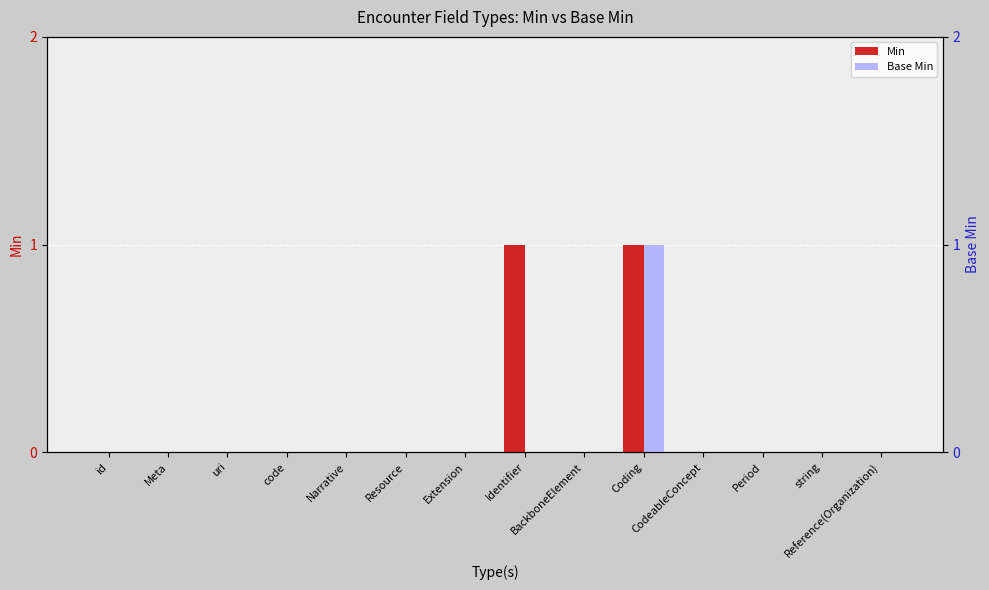

Is it true that Min equals 0 at BackboneElement?

True